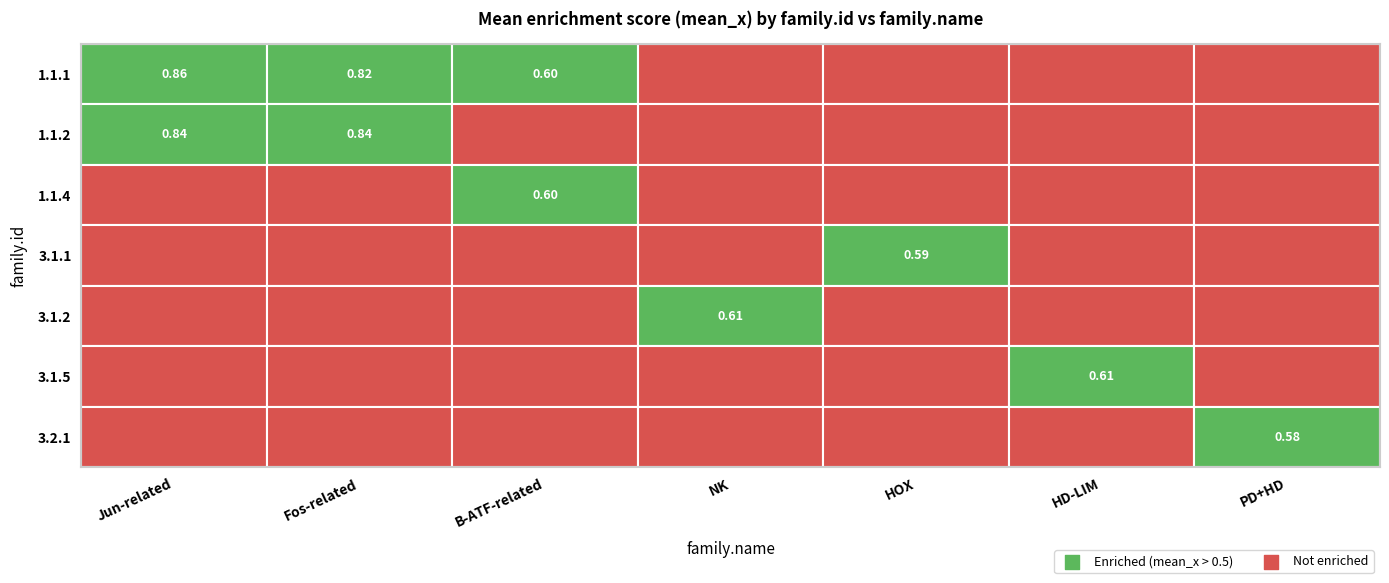

The 3.2.1 series shows 0.0 at HOX. True or false?

True